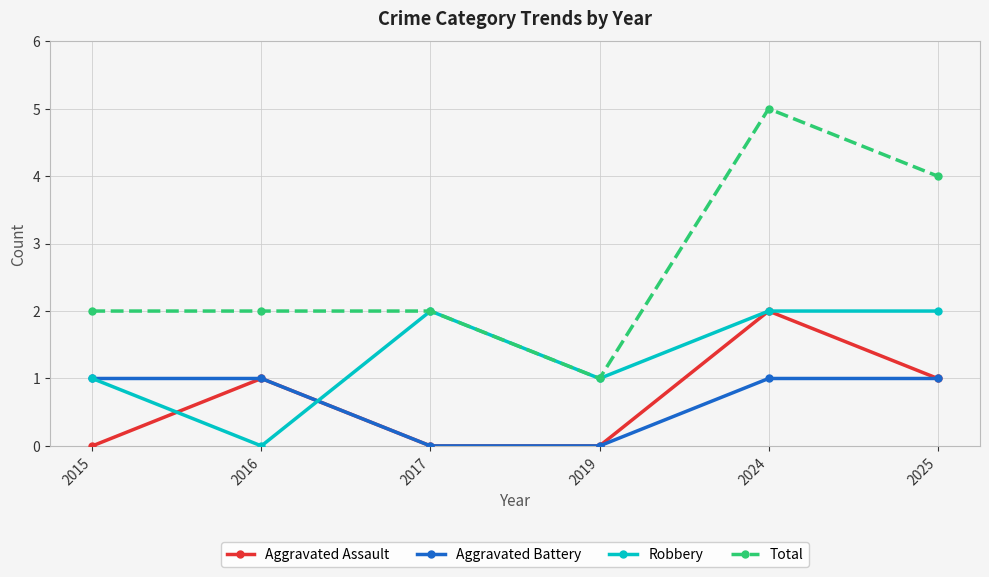

Which category has the highest value across all series?

2024